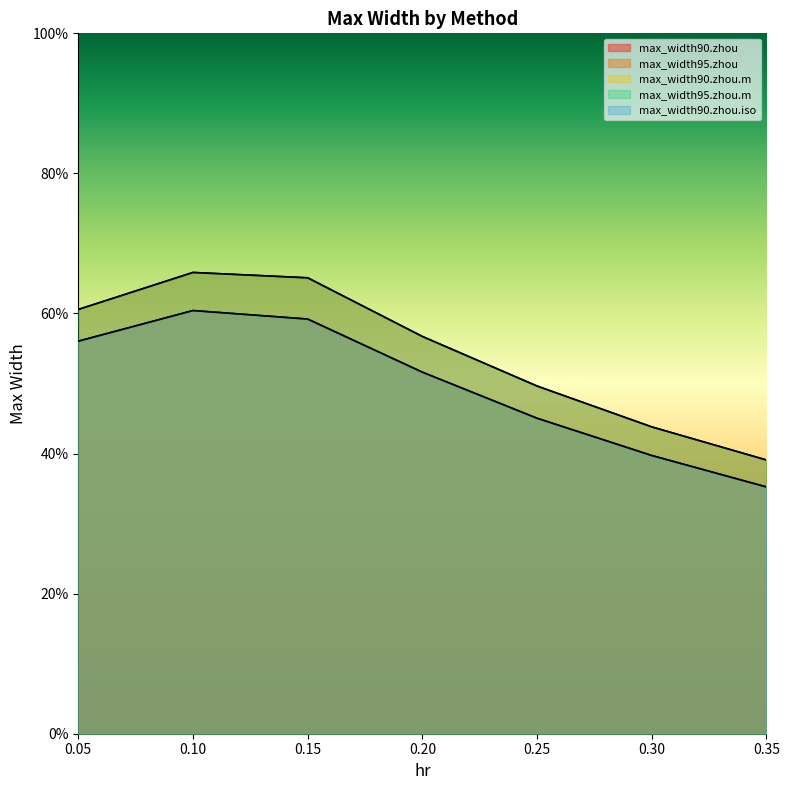

What is the total value across all series at 0.05?

2.9